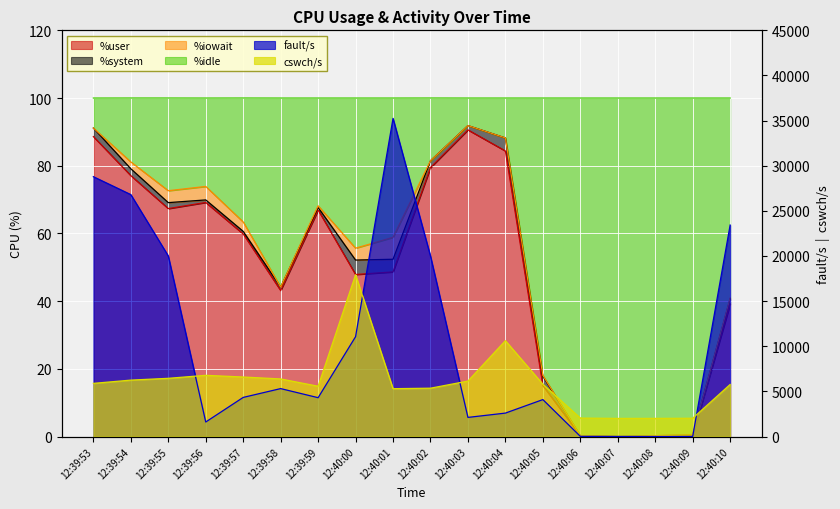

What is the sum of the fault/s values at 12:39:59 and 12:40:00?

15362.0